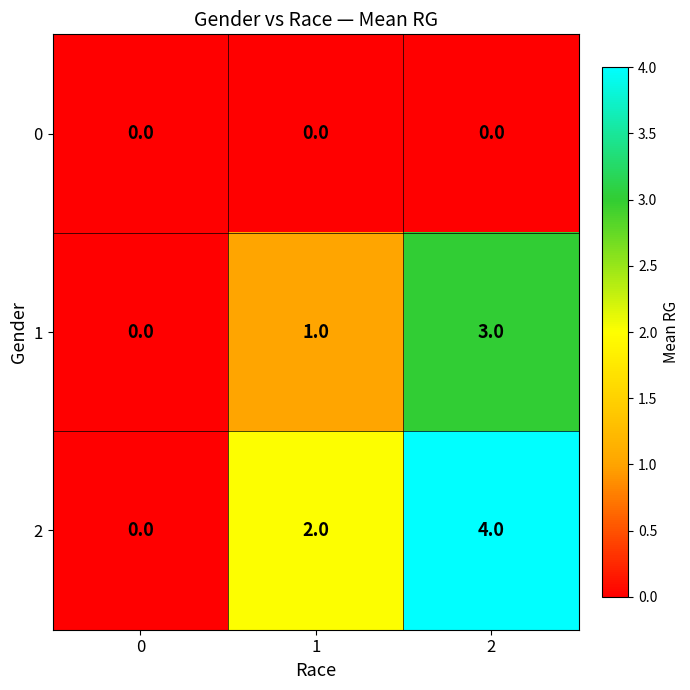

Reading left to right, extract all data points from this chart.

0: 0=0	1=0	2=0
1: 0=0	1=1	2=3
2: 0=0	1=2	2=4